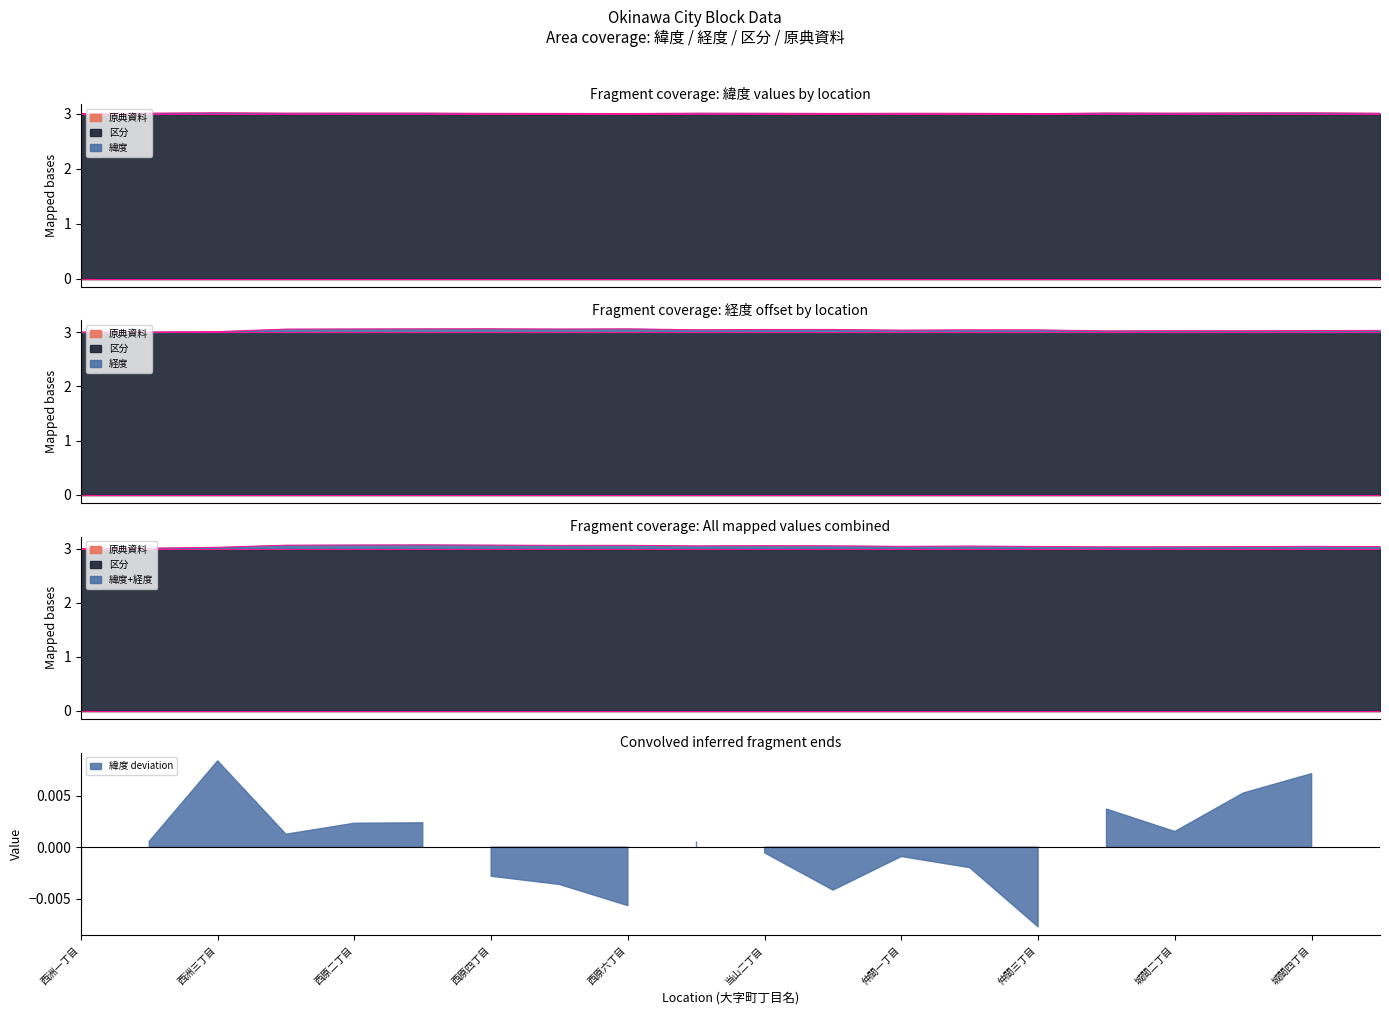

At which category is the sum across all series the highest?

西原三丁目